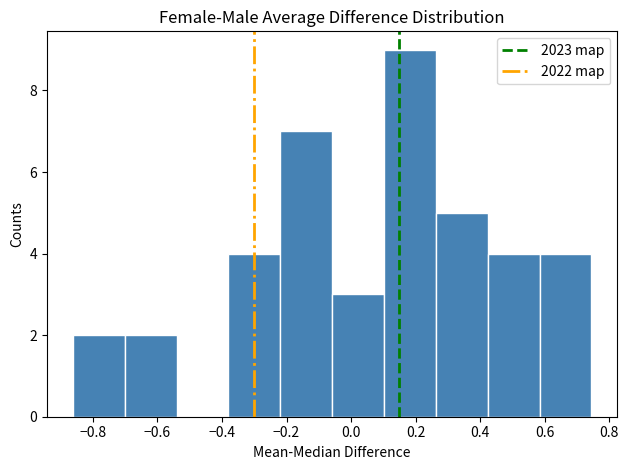

How tall is the bar that spans -0.70 to -0.54 on the x-axis? Neither the bar edges nor the heights are printed on the chart, so give them approximately, as read against the axes.

2